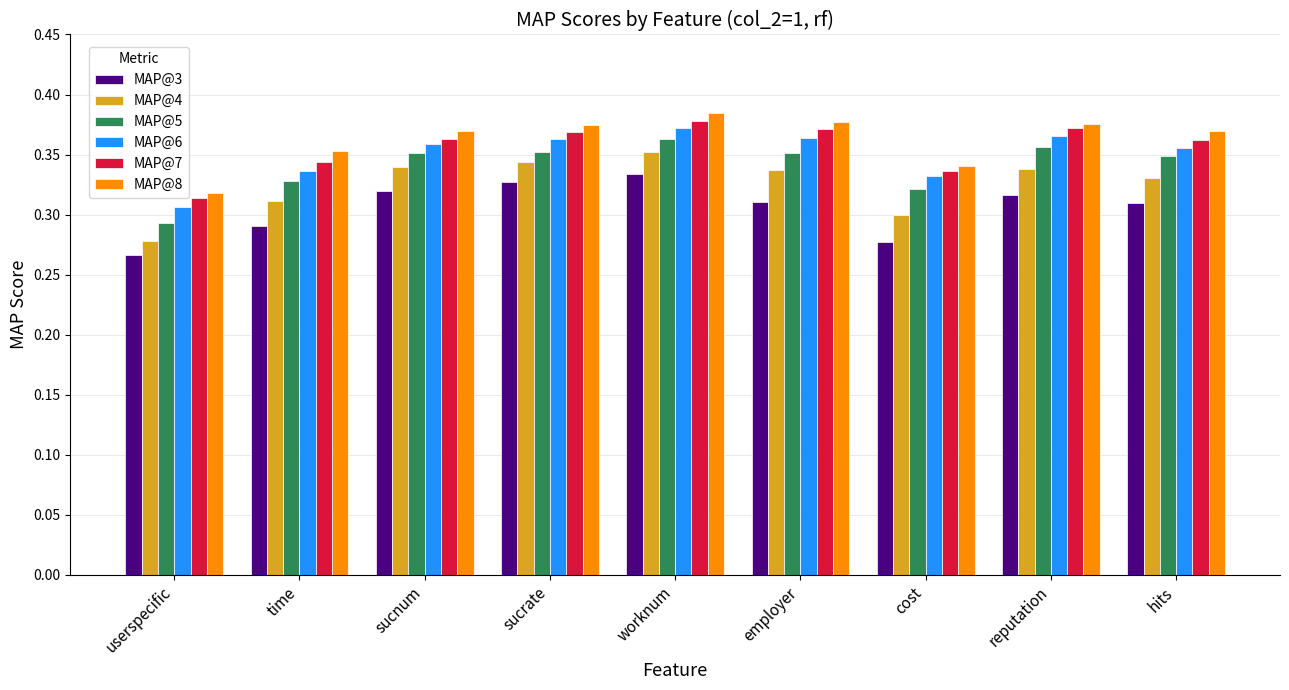

The MAP@5 series shows 0.5 at hits. True or false?

False